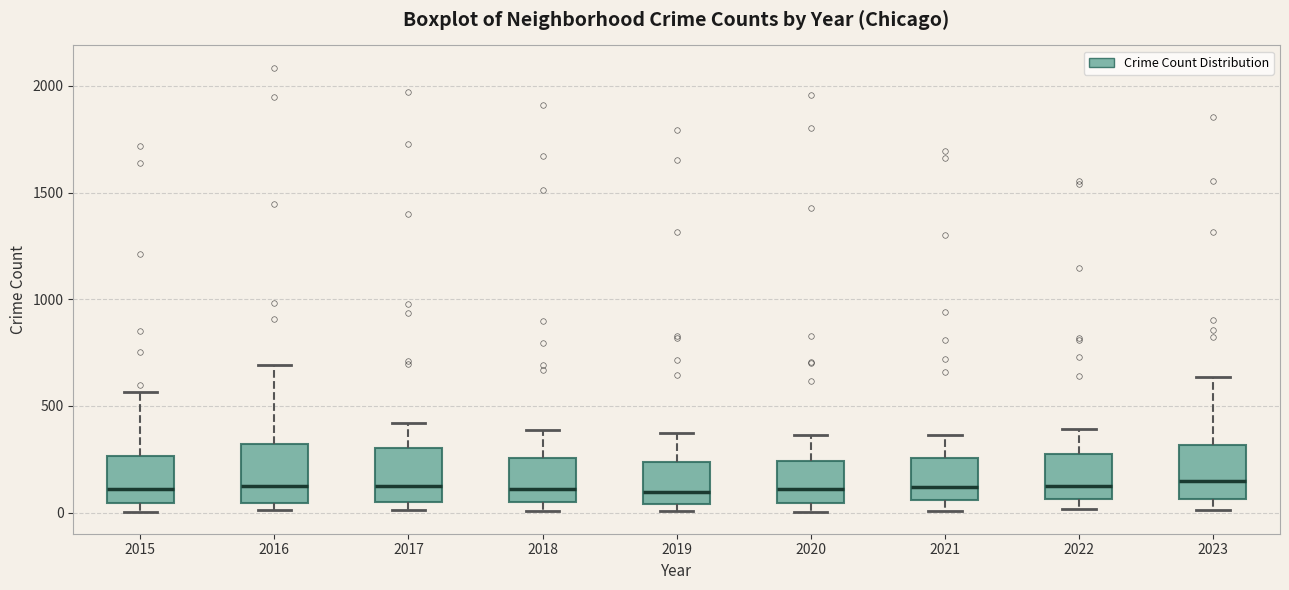

Reading left to right, transcribe this box plot: for each box, give where its median line is, the range the box spans, and where its two whiskers end, as read against the y-axis. The values are not printed on the chart, so give them approximately, as read against the axis.

2015: median 100, box 50 to 250, whiskers 0 to 550
2016: median 150, box 50 to 300, whiskers 0 to 700
2017: median 100, box 50 to 300, whiskers 0 to 400
2018: median 100, box 50 to 250, whiskers 0 to 400
2019: median 100, box 50 to 250, whiskers 0 to 400
2020: median 100, box 50 to 250, whiskers 0 to 350
2021: median 100, box 50 to 250, whiskers 0 to 350
2022: median 100, box 50 to 250, whiskers 0 to 400
2023: median 150, box 50 to 300, whiskers 0 to 650